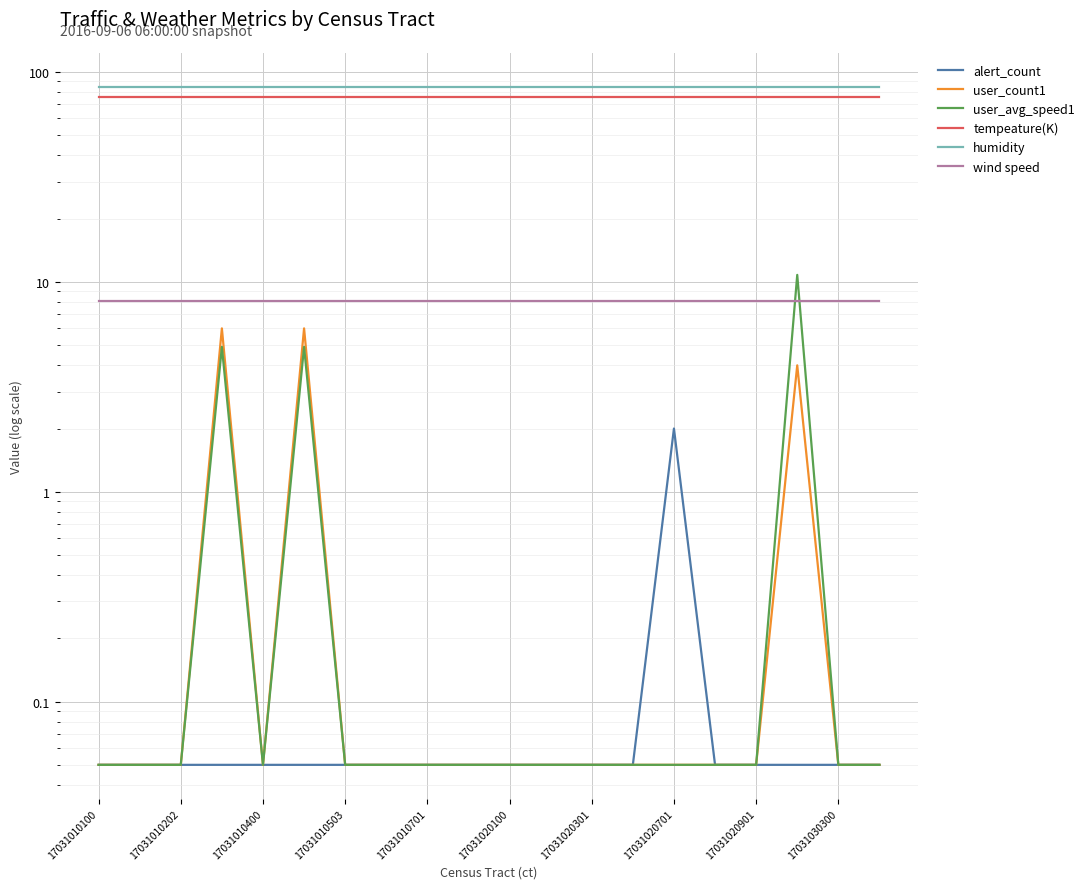

Which series has the largest total across all categories?

humidity